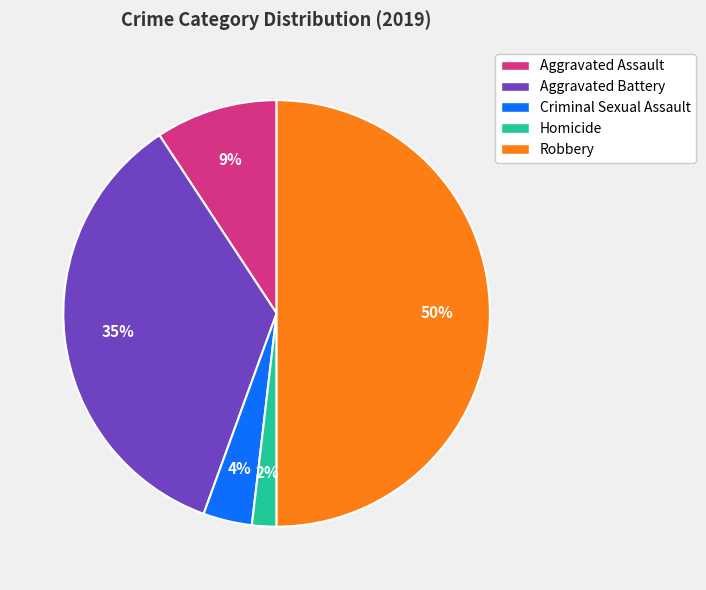

Approximately how many times larger is the value at Aggravated Assault compared to Aggravated Battery?

0.3